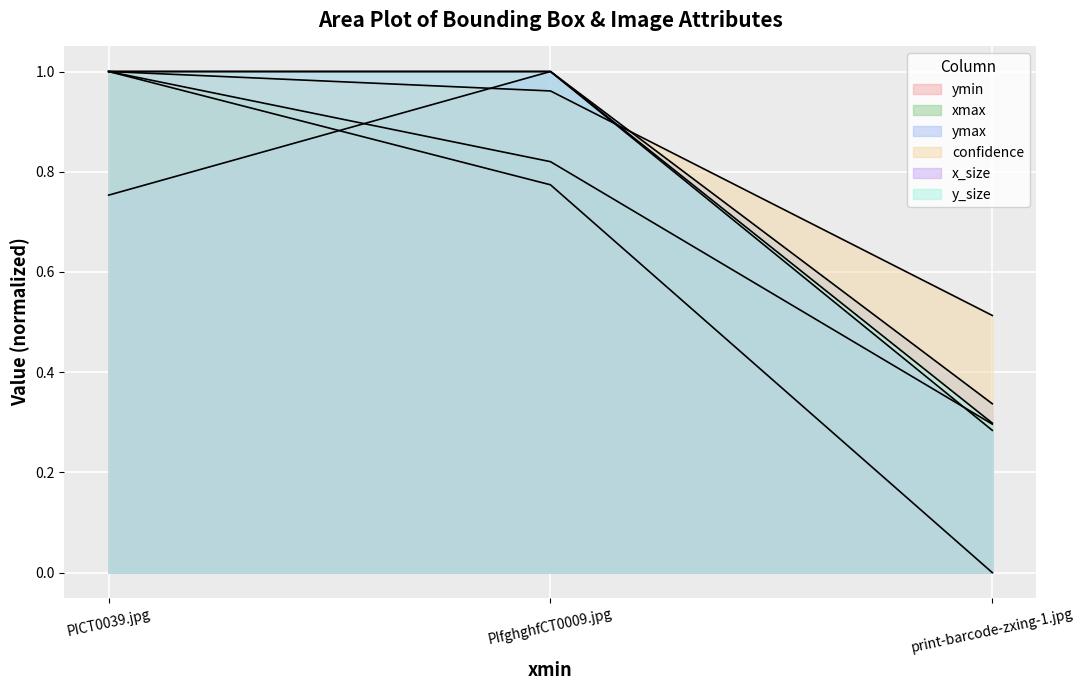

What is the sum of all ymax values?

2.1